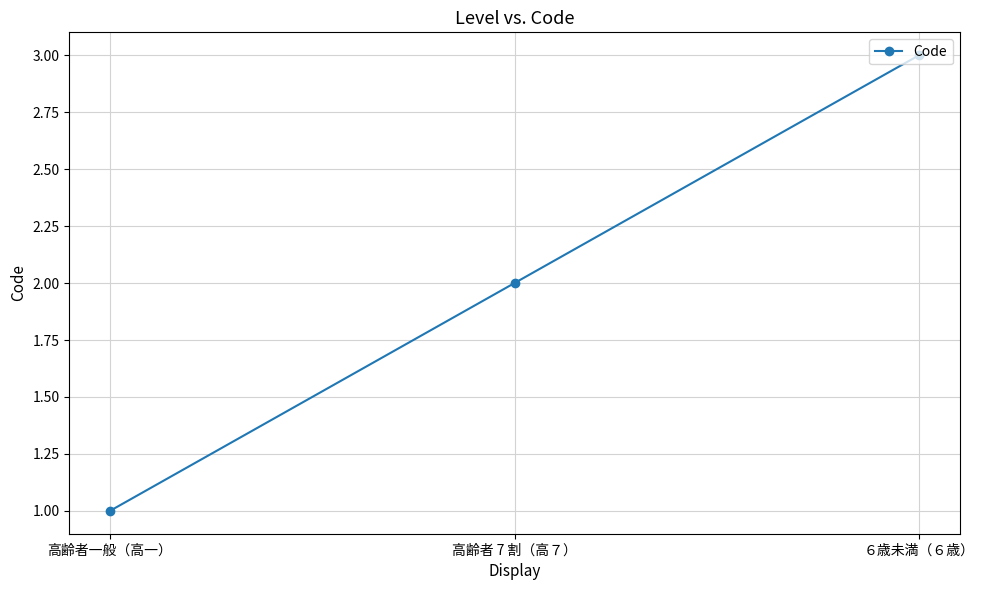

Count the values in the range 1 to 3.

3